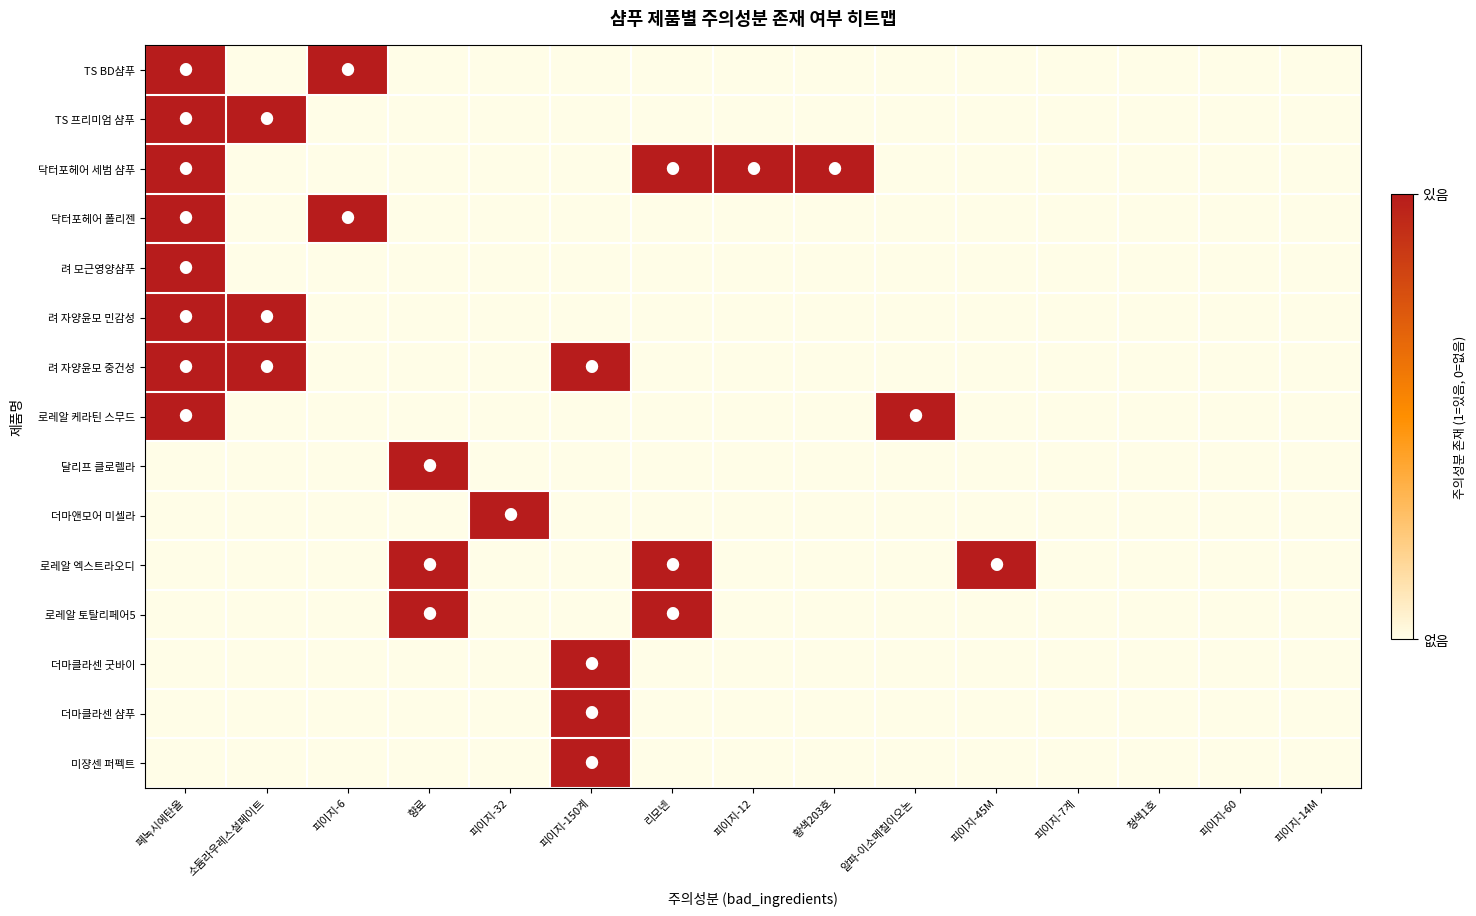

Reading right to left, what are all the values shown in this chart?

TS BD샴푸: 피이지-14M=0	피이지-60=0	청색1호=0	피이지-7계=0	피이지-45M=0	알파-이소메칠이오논=0	황색203호=0	피이지-12=0	리모넨=0	피이지-150계=0	피이지-32=0	향료=0	피이지-6=1	소듐라우레스설페이트=0	페녹시에탄올=1
TS 프리미엄 샴푸: 피이지-14M=0	피이지-60=0	청색1호=0	피이지-7계=0	피이지-45M=0	알파-이소메칠이오논=0	황색203호=0	피이지-12=0	리모넨=0	피이지-150계=0	피이지-32=0	향료=0	피이지-6=0	소듐라우레스설페이트=1	페녹시에탄올=1
닥터포헤어 세범 샴푸: 피이지-14M=0	피이지-60=0	청색1호=0	피이지-7계=0	피이지-45M=0	알파-이소메칠이오논=0	황색203호=1	피이지-12=1	리모넨=1	피이지-150계=0	피이지-32=0	향료=0	피이지-6=0	소듐라우레스설페이트=0	페녹시에탄올=1
닥터포헤어 폴리젠: 피이지-14M=0	피이지-60=0	청색1호=0	피이지-7계=0	피이지-45M=0	알파-이소메칠이오논=0	황색203호=0	피이지-12=0	리모넨=0	피이지-150계=0	피이지-32=0	향료=0	피이지-6=1	소듐라우레스설페이트=0	페녹시에탄올=1
려 모근영양샴푸: 피이지-14M=0	피이지-60=0	청색1호=0	피이지-7계=0	피이지-45M=0	알파-이소메칠이오논=0	황색203호=0	피이지-12=0	리모넨=0	피이지-150계=0	피이지-32=0	향료=0	피이지-6=0	소듐라우레스설페이트=0	페녹시에탄올=1
려 자양윤모 민감성: 피이지-14M=0	피이지-60=0	청색1호=0	피이지-7계=0	피이지-45M=0	알파-이소메칠이오논=0	황색203호=0	피이지-12=0	리모넨=0	피이지-150계=0	피이지-32=0	향료=0	피이지-6=0	소듐라우레스설페이트=1	페녹시에탄올=1
려 자양윤모 중건성: 피이지-14M=0	피이지-60=0	청색1호=0	피이지-7계=0	피이지-45M=0	알파-이소메칠이오논=0	황색203호=0	피이지-12=0	리모넨=0	피이지-150계=1	피이지-32=0	향료=0	피이지-6=0	소듐라우레스설페이트=1	페녹시에탄올=1
로레알 케라틴 스무드: 피이지-14M=0	피이지-60=0	청색1호=0	피이지-7계=0	피이지-45M=0	알파-이소메칠이오논=1	황색203호=0	피이지-12=0	리모넨=0	피이지-150계=0	피이지-32=0	향료=0	피이지-6=0	소듐라우레스설페이트=0	페녹시에탄올=1
달리프 클로렐라: 피이지-14M=0	피이지-60=0	청색1호=0	피이지-7계=0	피이지-45M=0	알파-이소메칠이오논=0	황색203호=0	피이지-12=0	리모넨=0	피이지-150계=0	피이지-32=0	향료=1	피이지-6=0	소듐라우레스설페이트=0	페녹시에탄올=0
더마앤모어 미셀라: 피이지-14M=0	피이지-60=0	청색1호=0	피이지-7계=0	피이지-45M=0	알파-이소메칠이오논=0	황색203호=0	피이지-12=0	리모넨=0	피이지-150계=0	피이지-32=1	향료=0	피이지-6=0	소듐라우레스설페이트=0	페녹시에탄올=0
로레알 엑스트라오디: 피이지-14M=0	피이지-60=0	청색1호=0	피이지-7계=0	피이지-45M=1	알파-이소메칠이오논=0	황색203호=0	피이지-12=0	리모넨=1	피이지-150계=0	피이지-32=0	향료=1	피이지-6=0	소듐라우레스설페이트=0	페녹시에탄올=0
로레알 토탈리페어5: 피이지-14M=0	피이지-60=0	청색1호=0	피이지-7계=0	피이지-45M=0	알파-이소메칠이오논=0	황색203호=0	피이지-12=0	리모넨=1	피이지-150계=0	피이지-32=0	향료=1	피이지-6=0	소듐라우레스설페이트=0	페녹시에탄올=0
더마클라센 굿바이: 피이지-14M=0	피이지-60=0	청색1호=0	피이지-7계=0	피이지-45M=0	알파-이소메칠이오논=0	황색203호=0	피이지-12=0	리모넨=0	피이지-150계=1	피이지-32=0	향료=0	피이지-6=0	소듐라우레스설페이트=0	페녹시에탄올=0
더마클라센 샴푸: 피이지-14M=0	피이지-60=0	청색1호=0	피이지-7계=0	피이지-45M=0	알파-이소메칠이오논=0	황색203호=0	피이지-12=0	리모넨=0	피이지-150계=1	피이지-32=0	향료=0	피이지-6=0	소듐라우레스설페이트=0	페녹시에탄올=0
미쟝센 퍼펙트: 피이지-14M=0	피이지-60=0	청색1호=0	피이지-7계=0	피이지-45M=0	알파-이소메칠이오논=0	황색203호=0	피이지-12=0	리모넨=0	피이지-150계=1	피이지-32=0	향료=0	피이지-6=0	소듐라우레스설페이트=0	페녹시에탄올=0